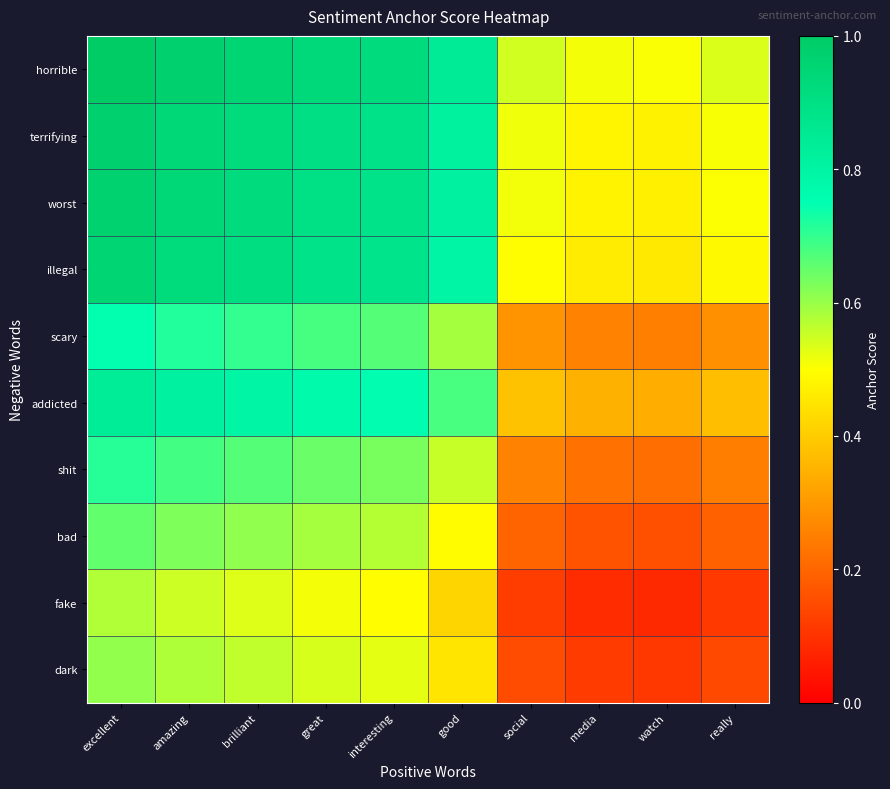

Rank the series by their maximum value, from highest to lowest.

horrible, terrifying, worst, illegal, addicted, scary, shit, bad, dark, fake